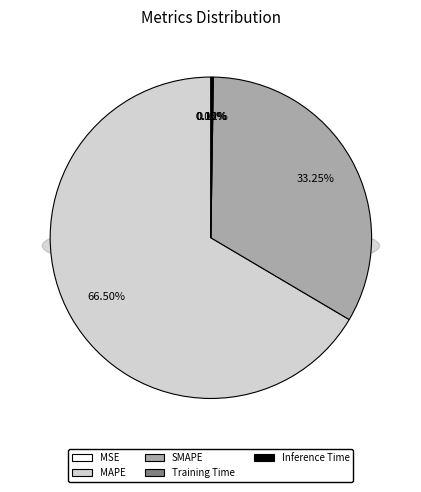

To the nearest percent, what is the difference between the largest and smallest slice percentages?

67%